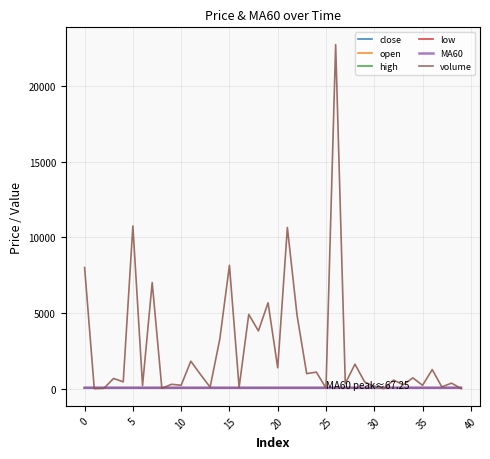

What is the maximum value shown in the chart?

22722.2